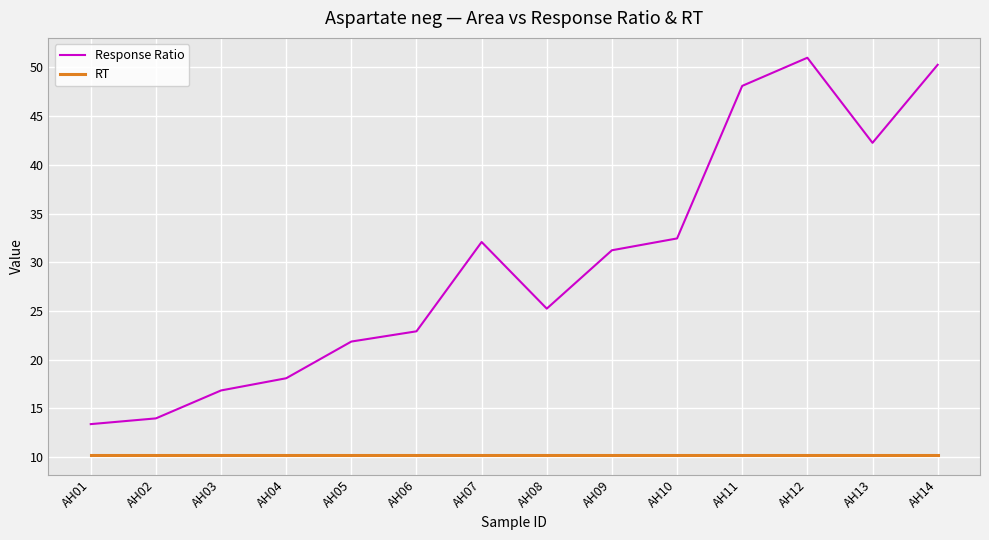

Rank the series at AH07 from lowest to highest value.

RT, Response Ratio